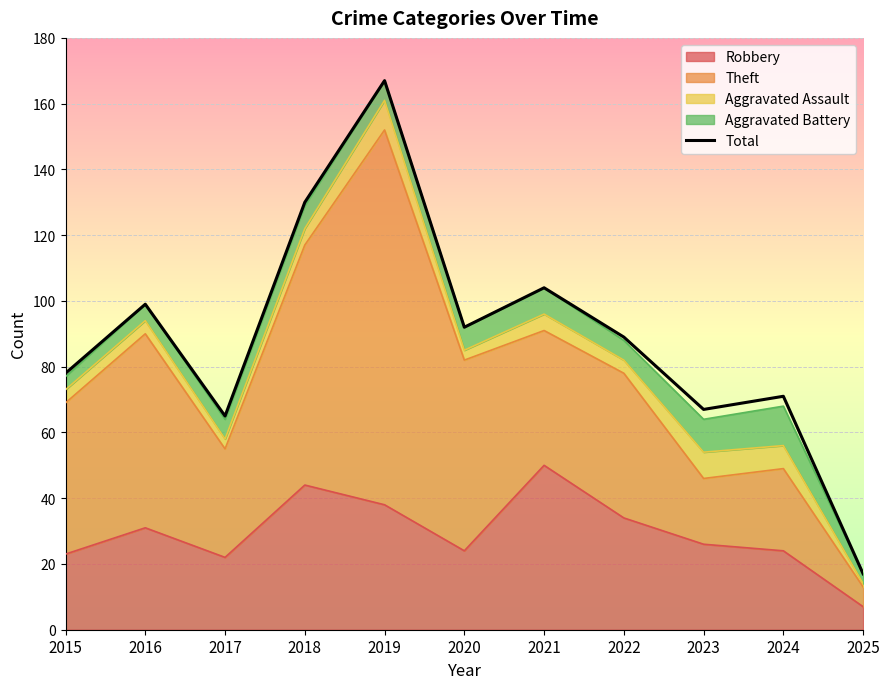

What is the approximate value at 2021, to the nearest 50?

100